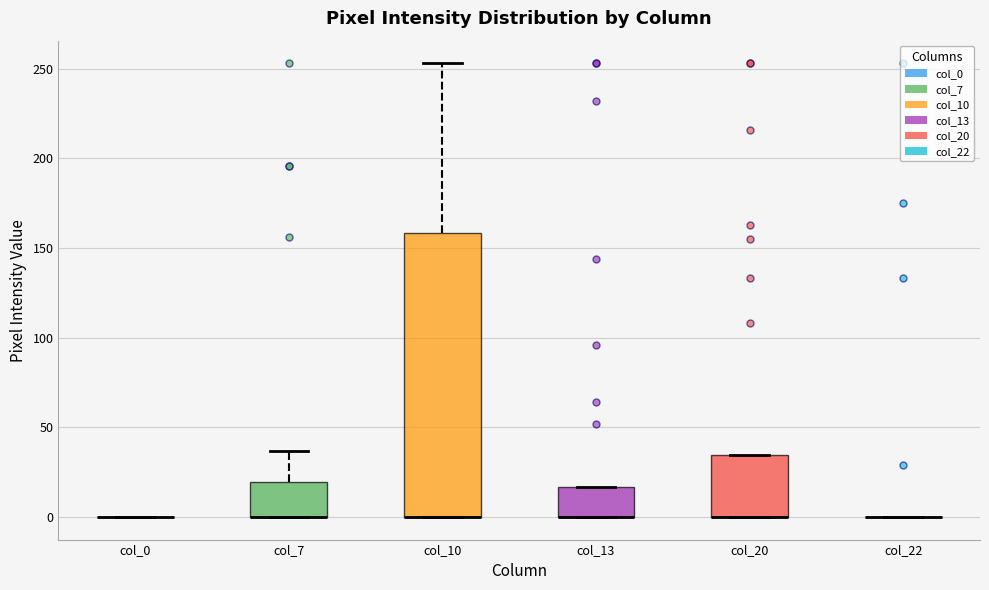

Reading left to right, transcribe this box plot: for each box, give where its median line is, the range the box spans, and where its two whiskers end, as read against the y-axis. The values are not printed on the chart, so give them approximately, as read against the axis.

col_0: box collapsed to a line at 0, whiskers 0 to 0
col_7: median 0 (drawn on the box's lower edge), box 0 to 20, whiskers 0 to 35
col_10: median 0 (drawn on the box's lower edge), box 0 to 160, whiskers 0 to 255
col_13: median 0 (drawn on the box's lower edge), box 0 to 15, whiskers 0 to 15
col_20: median 0 (drawn on the box's lower edge), box 0 to 35, whiskers 0 to 35
col_22: box collapsed to a line at 0, whiskers 0 to 0